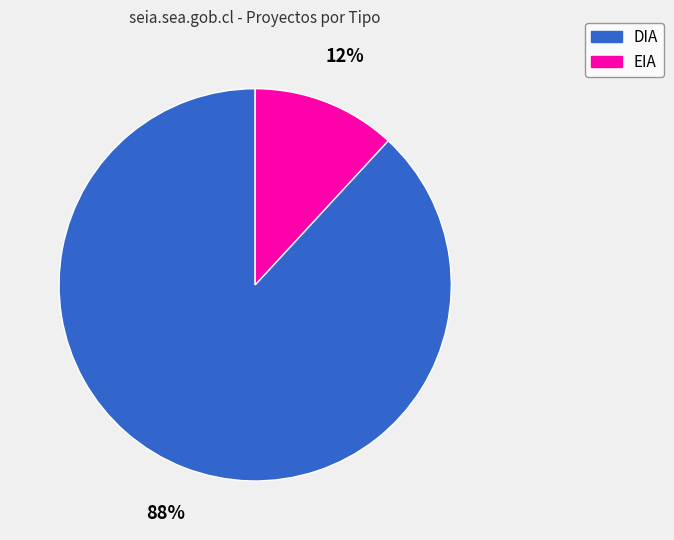

To the nearest percent, what is the combined percentage of DIA and EIA?

100%